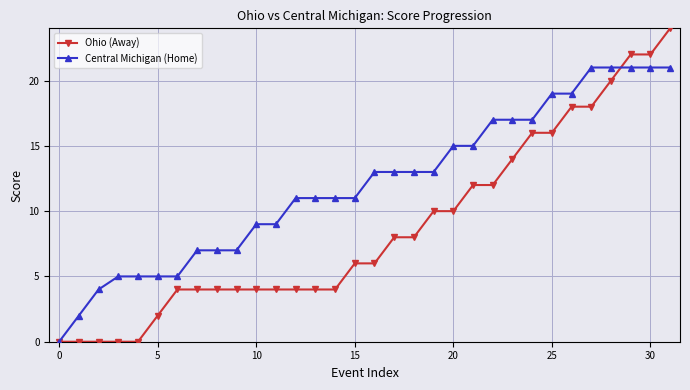

Reading left to right, what are all the values shown in this chart?

Ohio (Away): 0	0	0	0	0	2	4	4	4	4	4	4	4	4	4	6	6	8	8	10	10	12	12	14	16	16	18	18	20	22	22	24
Central Michigan (Home): 0	2	4	5	5	5	5	7	7	7	9	9	11	11	11	11	13	13	13	13	15	15	17	17	17	19	19	21	21	21	21	21